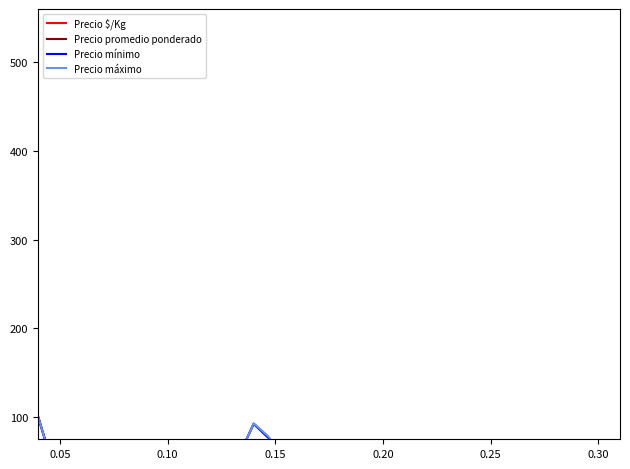

How many lines are shown in the chart?

4